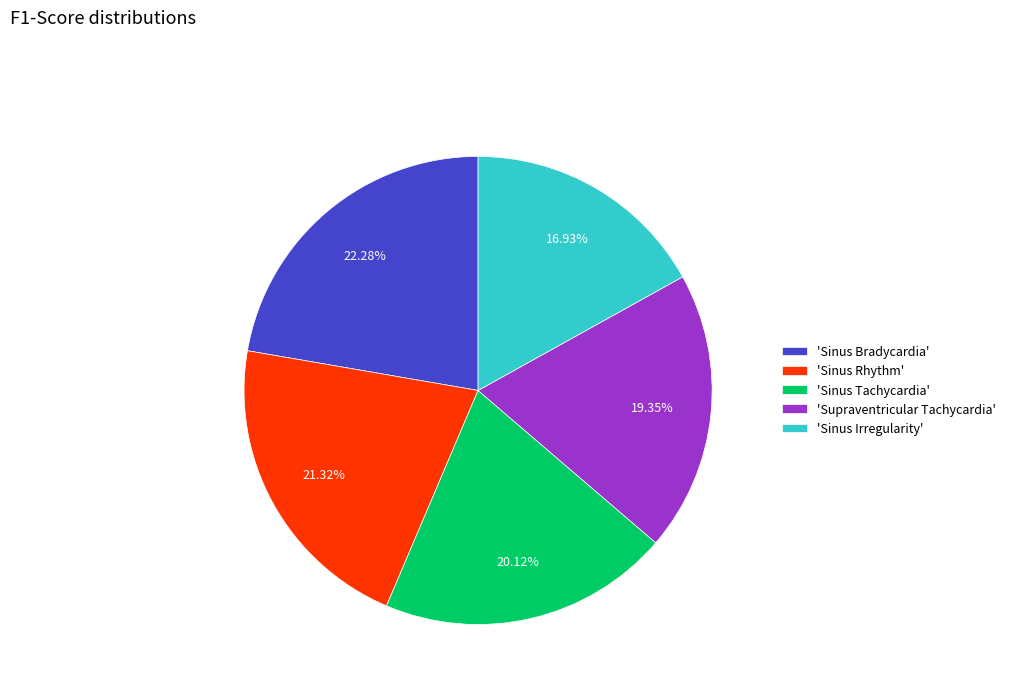

Between 'Supraventricular Tachycardia' and 'Sinus Rhythm', which is larger?

'Sinus Rhythm'